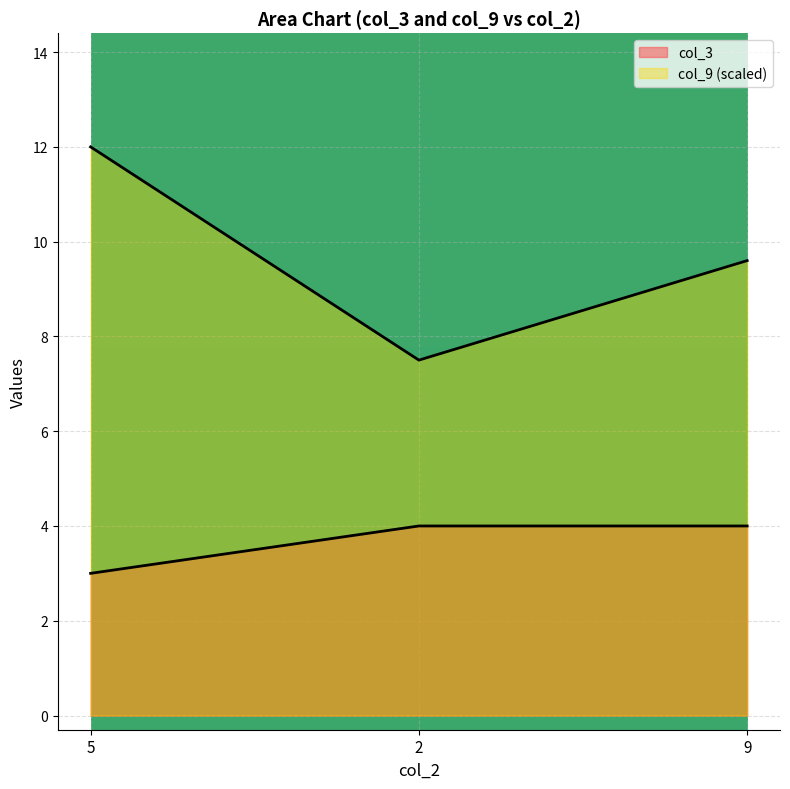

Rank the series by their average value, from lowest to highest.

col_3, col_9